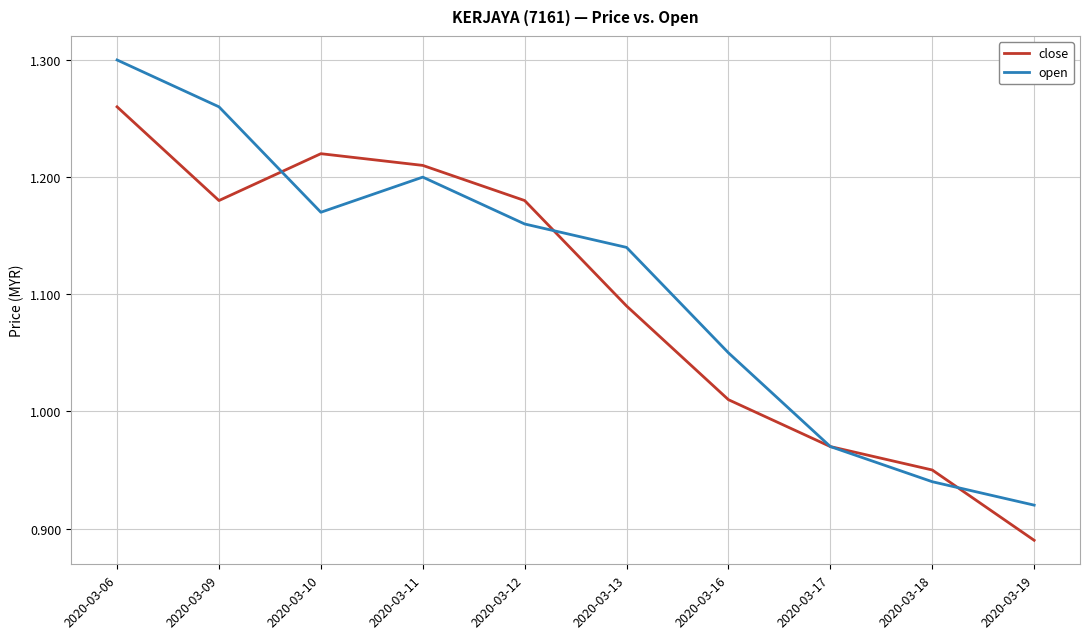

Is it true that open equals 0.5 at 2020-03-18?

False